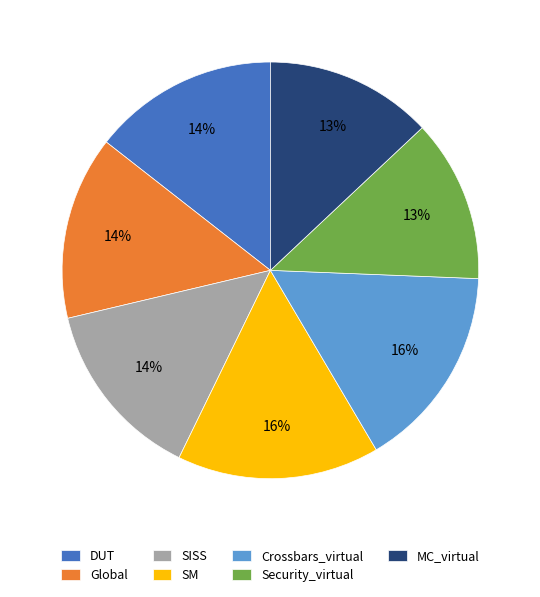

Count the number of slices in the pie.

7